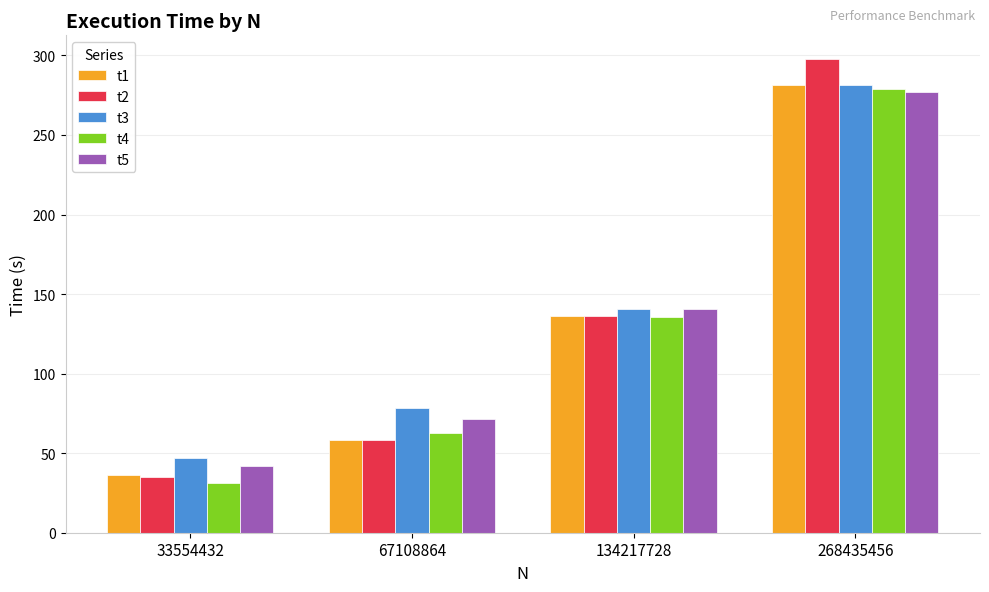

How many bars are there in each group?

5